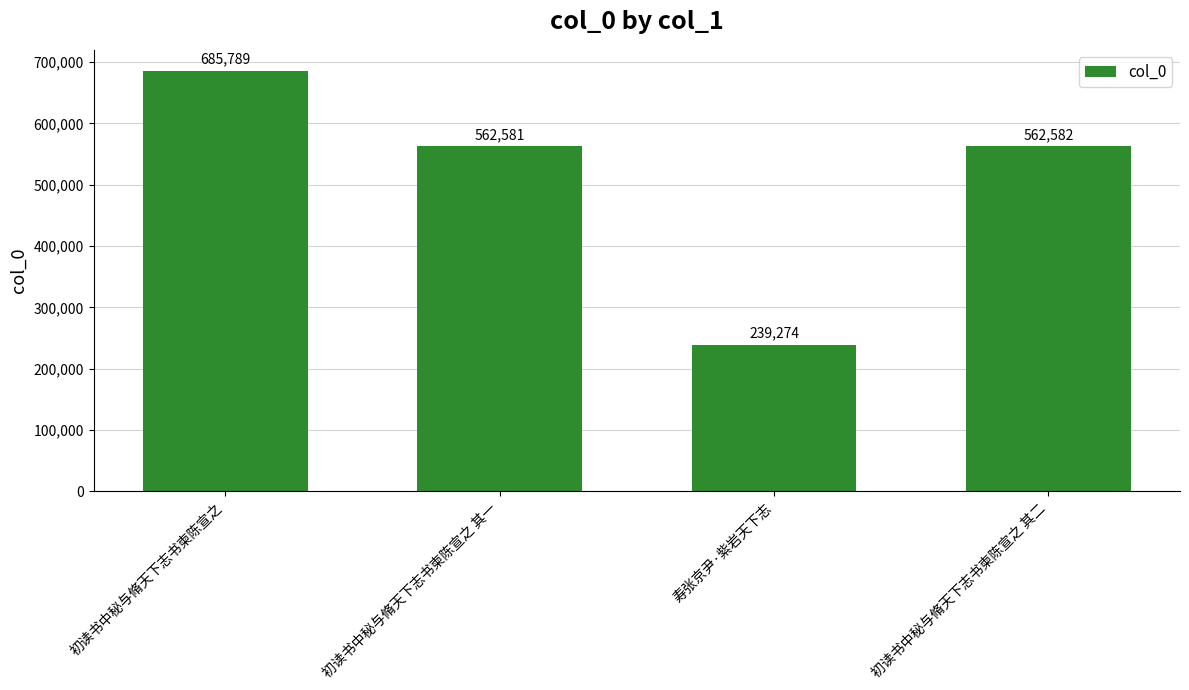

How many bars are there in total?

4